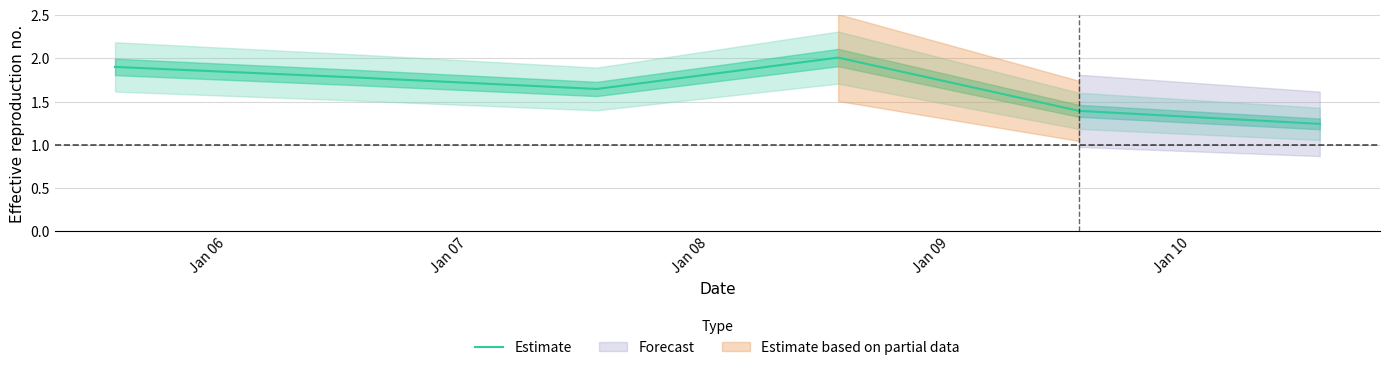

The value at Jan 08 is 1.1. True or false?

False